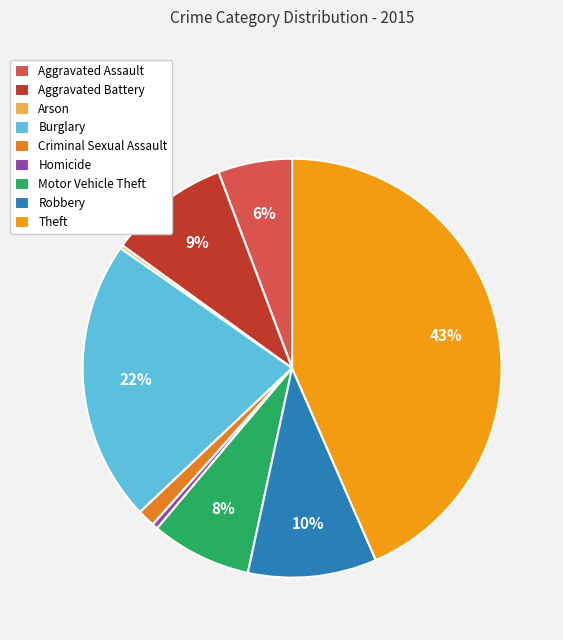

Is Motor Vehicle Theft the majority of the pie?

No